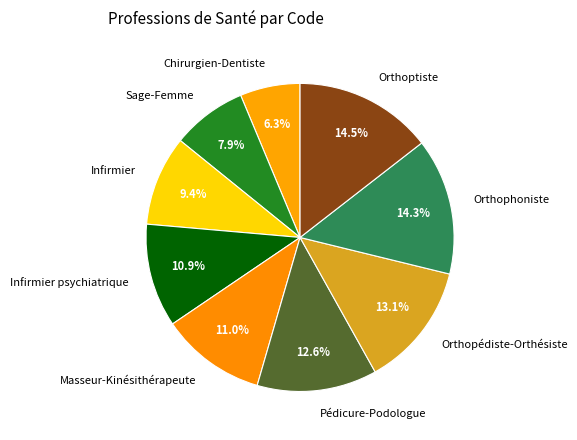

Approximately how many times larger is the value at Orthopédiste-Orthésiste compared to Chirurgien-Dentiste?

2.1